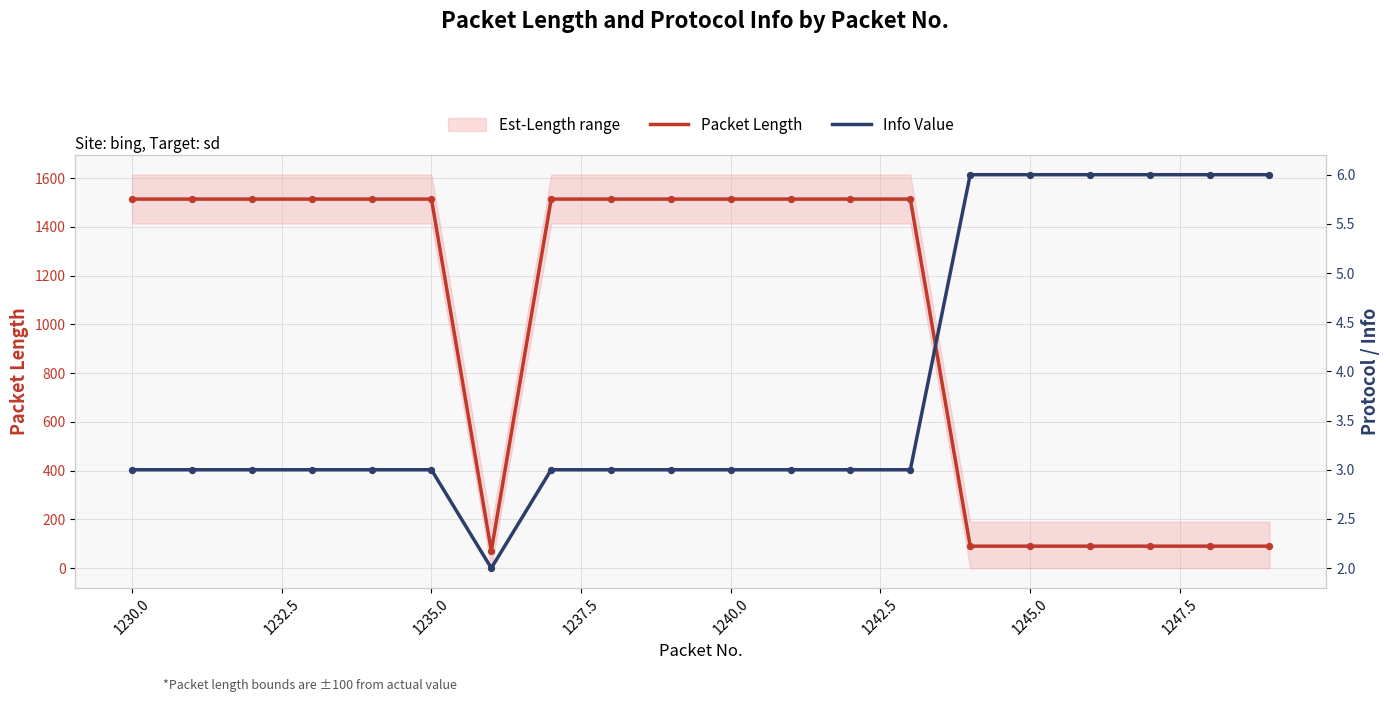

Which series has the largest total across all categories?

Packet Length